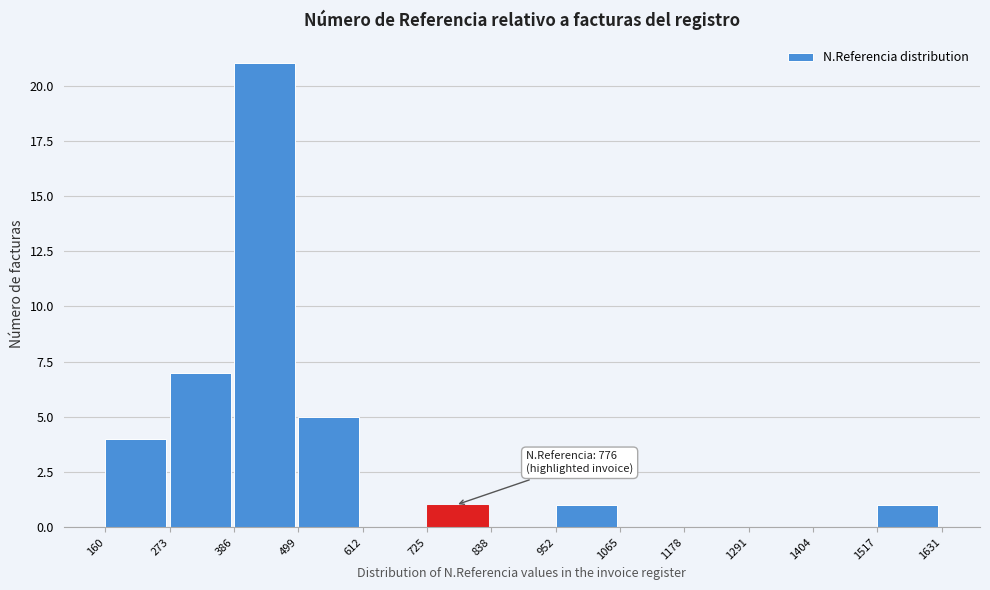

Over which range of the x-axis is the bar tallest?

386 to 499